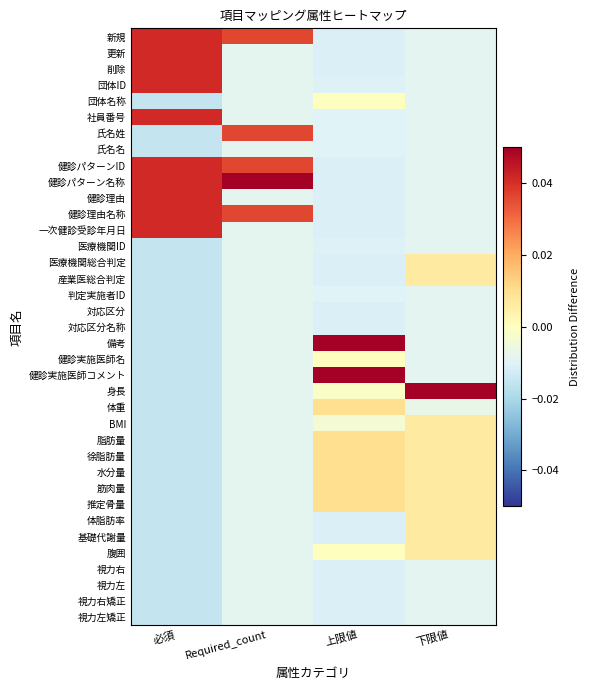

At Required_count, list the series in order from largest to smallest.

健診パターン名称, 新規, 氏名姓, 健診パターンID, 健診理由名称, 更新, 削除, 団体ID, 団体名称, 社員番号, 氏名名, 健診理由, 一次健診受診年月日, 医療機関ID, 医療機関総合判定, 産業医総合判定, 判定実施者ID, 対応区分, 対応区分名称, 備考, 健診実施医師名, 健診実施医師コメント, 身長, 体重, BMI, 脂肪量, 徐脂肪量, 水分量, 筋肉量, 推定骨量, 体脂肪率, 基礎代謝量, 腹囲, 視力右, 視力左, 視力右矯正, 視力左矯正